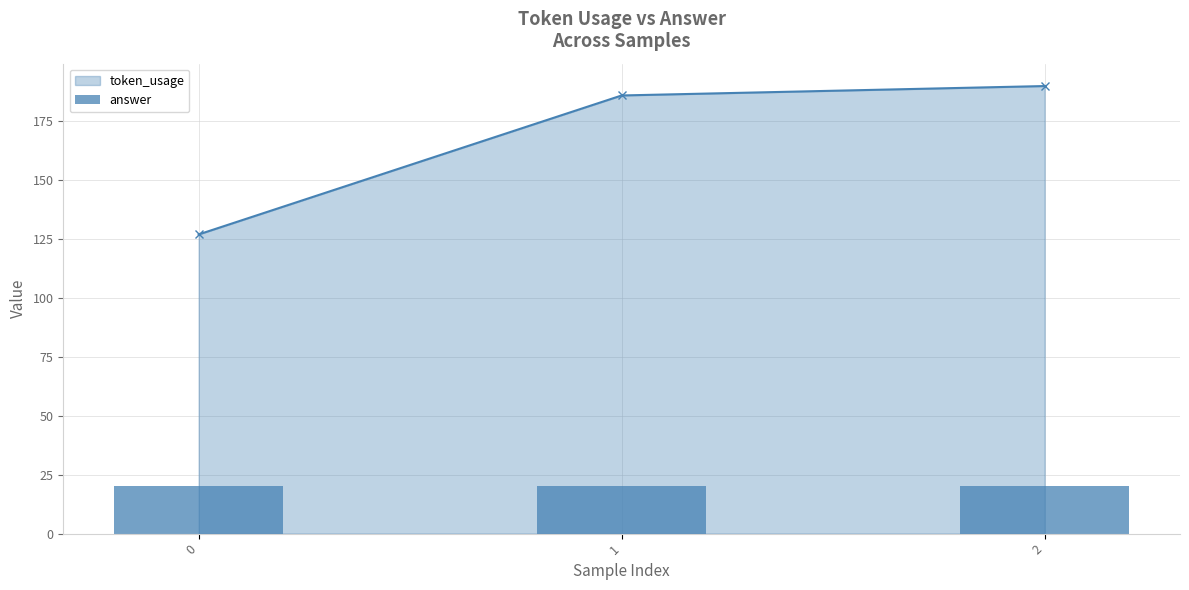

At which category is the sum across all series the highest?

2